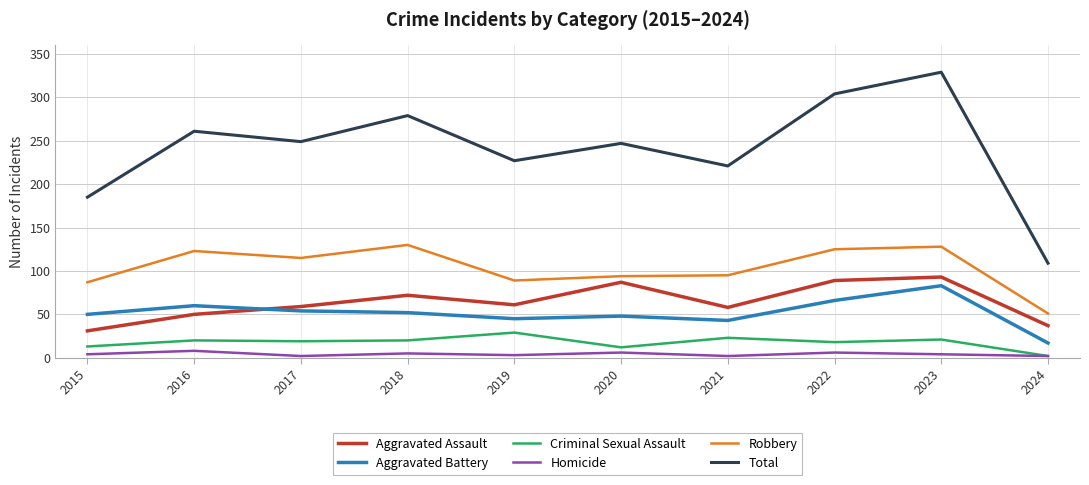

What is the sum of all Aggravated Assault values?

637